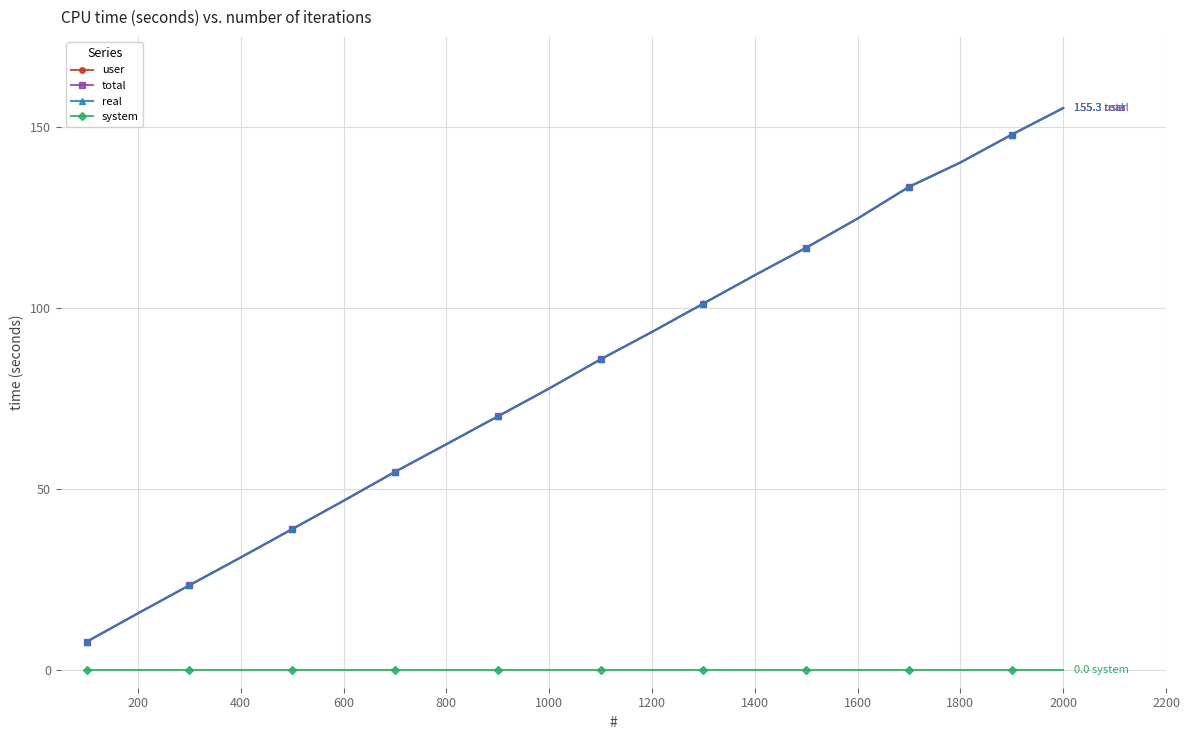

Reading right to left, extract all data points from this chart.

user: 155.3	148.0	140.2	133.5	124.8	116.7	109.1	101.2	93.4	85.8	77.8	70.0	62.3	54.7	46.7	38.9	31.0	23.3	15.6	7.7
total: 155.3	148.0	140.2	133.5	124.8	116.7	109.1	101.2	93.4	85.8	77.8	70.0	62.3	54.7	46.7	38.9	31.0	23.3	15.6	7.7
real: 155.3	148.0	140.3	133.6	124.8	116.7	109.1	101.3	93.4	85.8	77.8	70.0	62.4	54.7	46.7	38.9	31.0	23.3	15.6	7.7
system: 0.0	0.0	0.0	0.0	0.0	0.0	0.0	0.0	0.0	0.0	0.0	0.0	0.0	0.0	0.0	0.0	0.0	0.0	0.0	0.0